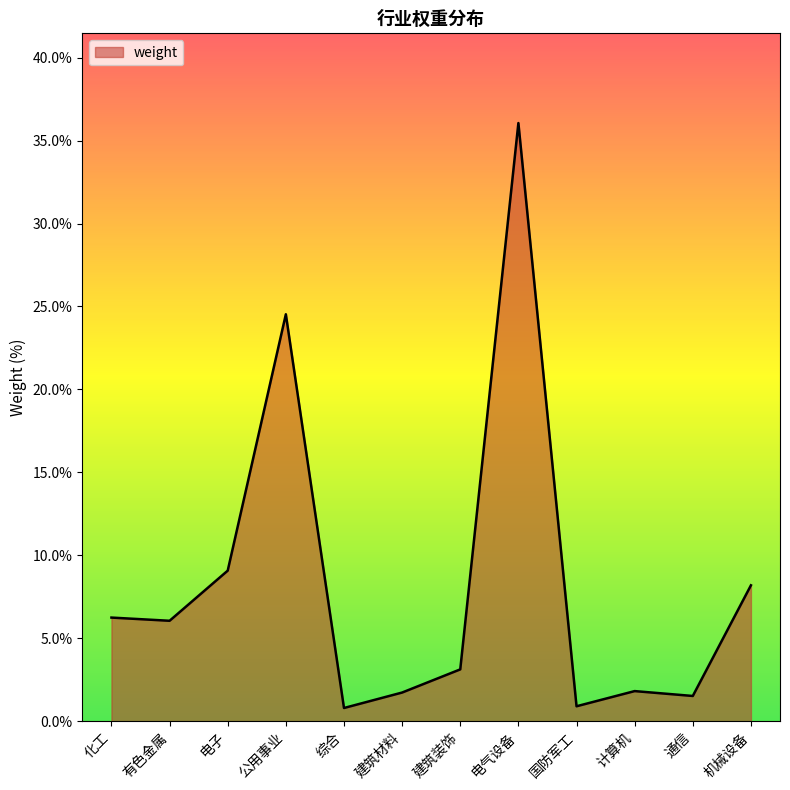

Where does the data first go above 6?

化工